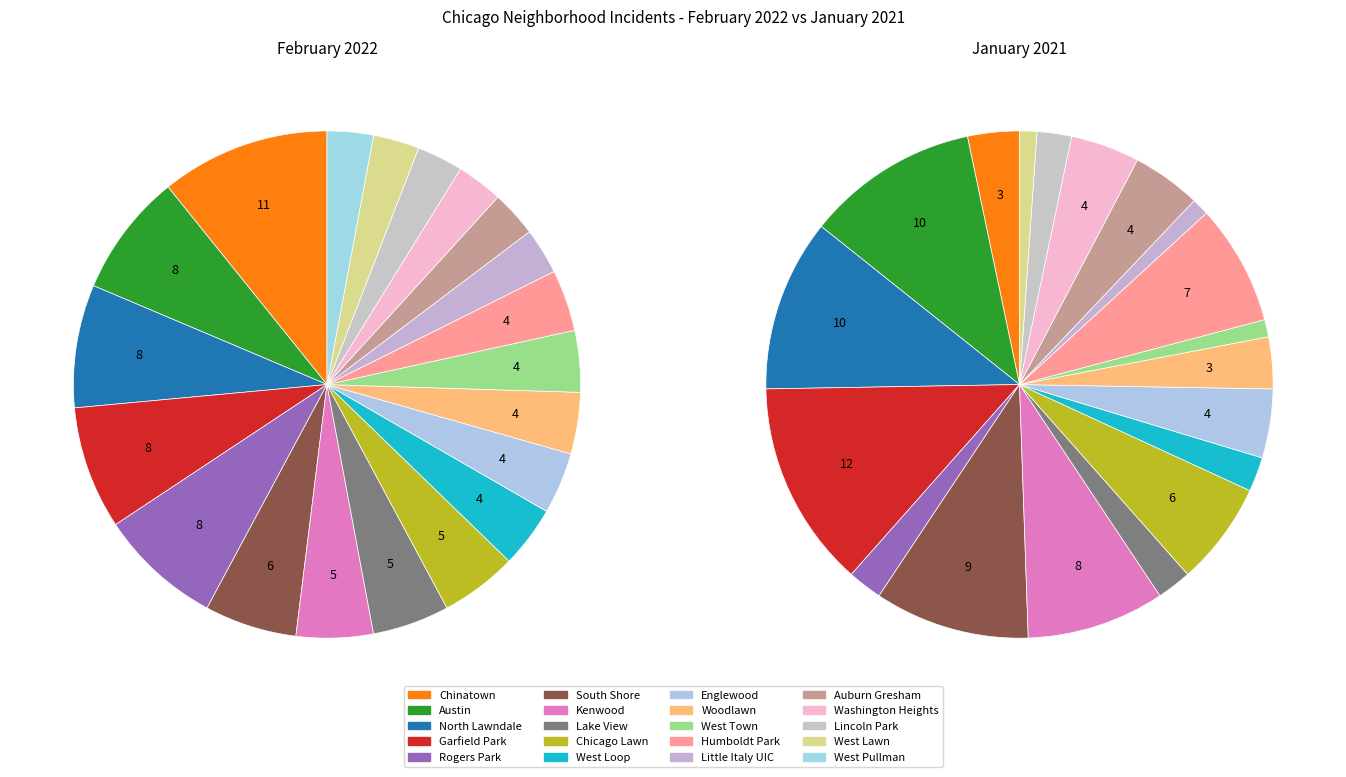

True or false: Chicago Lawn accounts for 5% of the total.

True